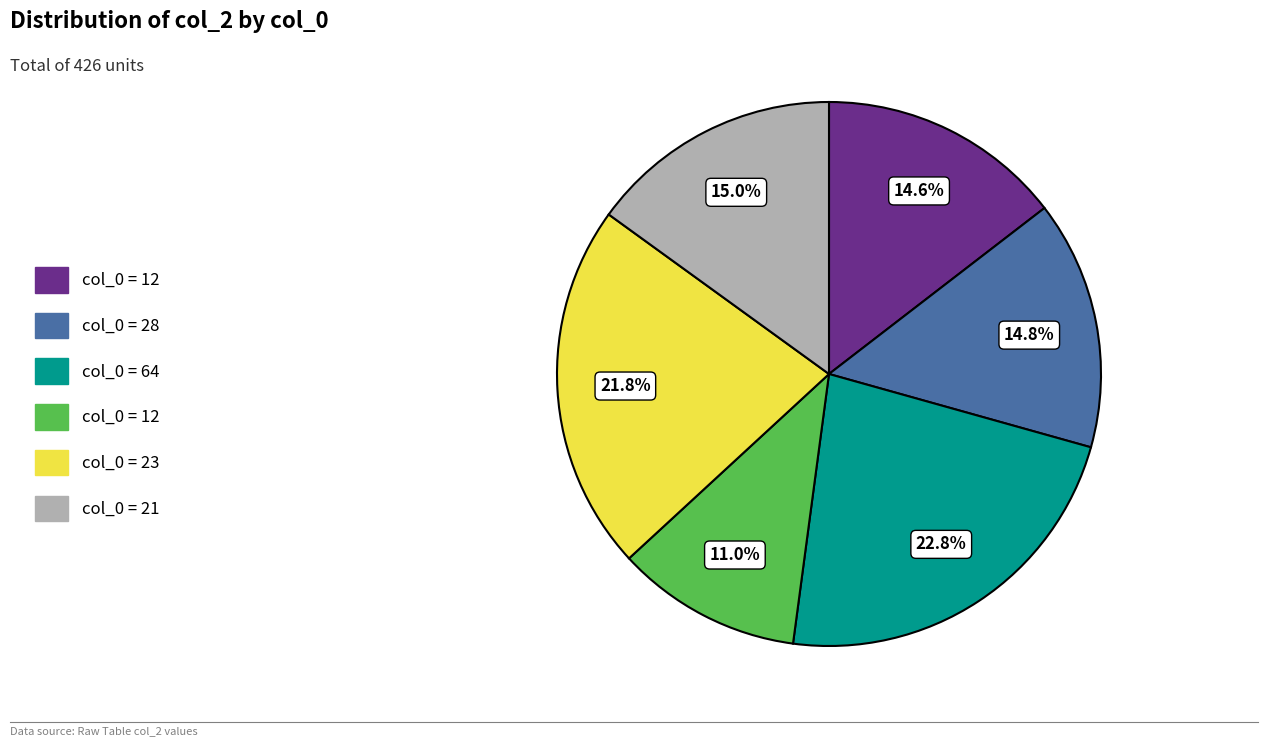

Is there any slice that represents more than half of the pie?

No